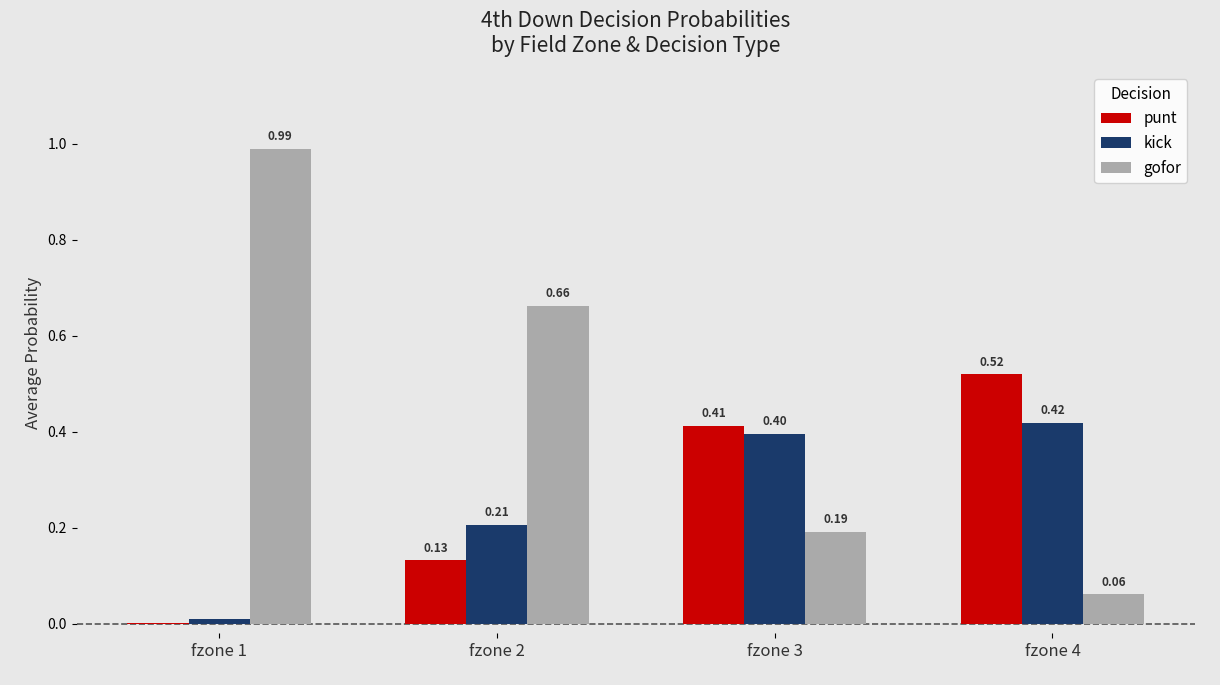

Which series changed the most between fzone 2 and fzone 3?

gofor